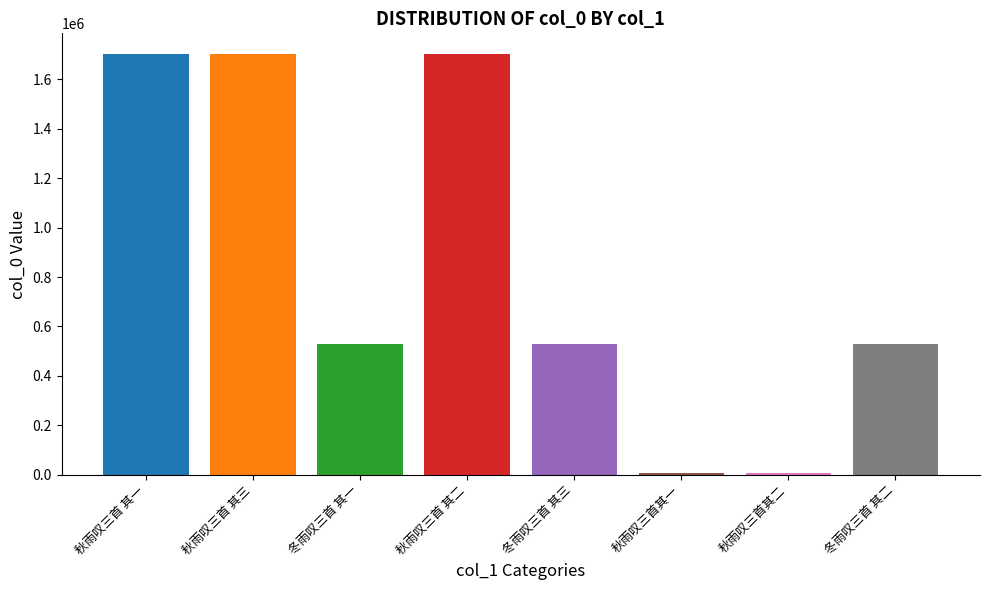

What is the maximum value shown in the chart?

1701063